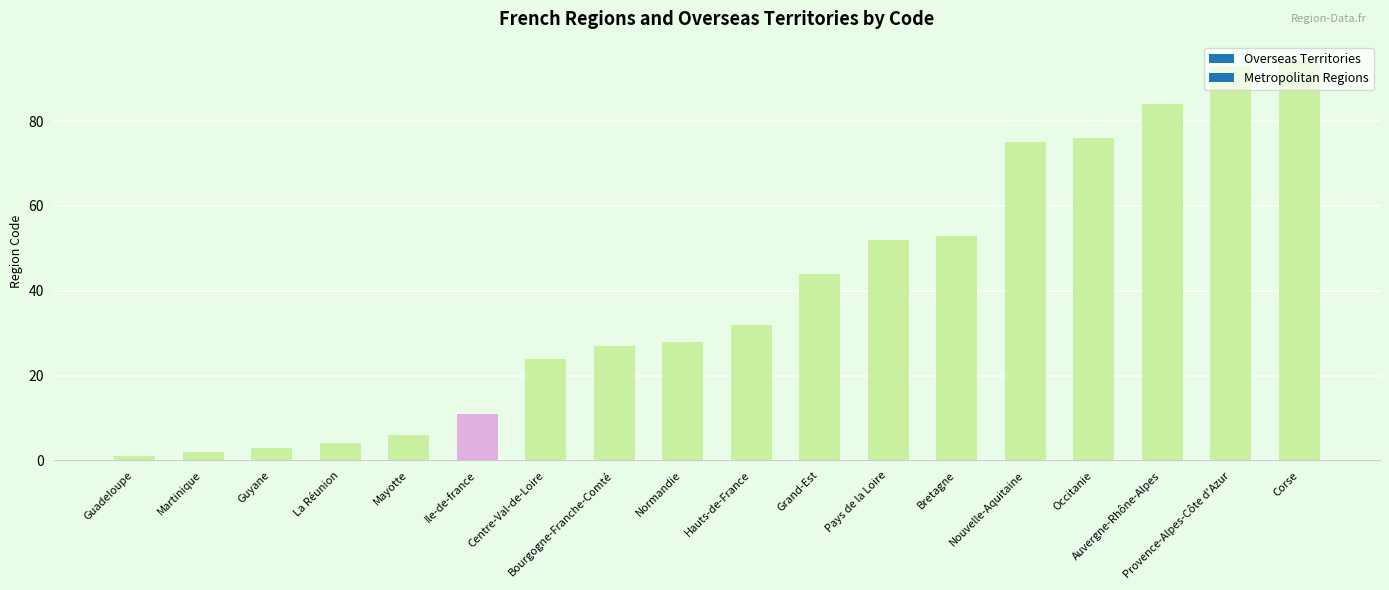

What is the smallest value displayed?

1